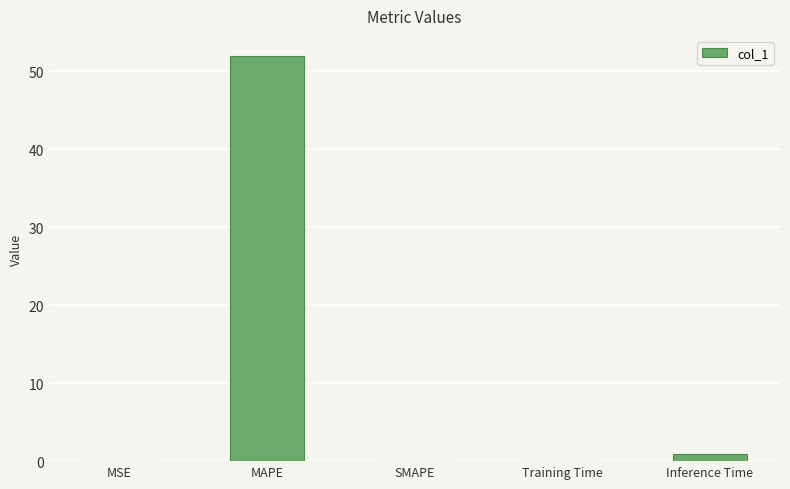

What is the greatest value displayed?

52.0